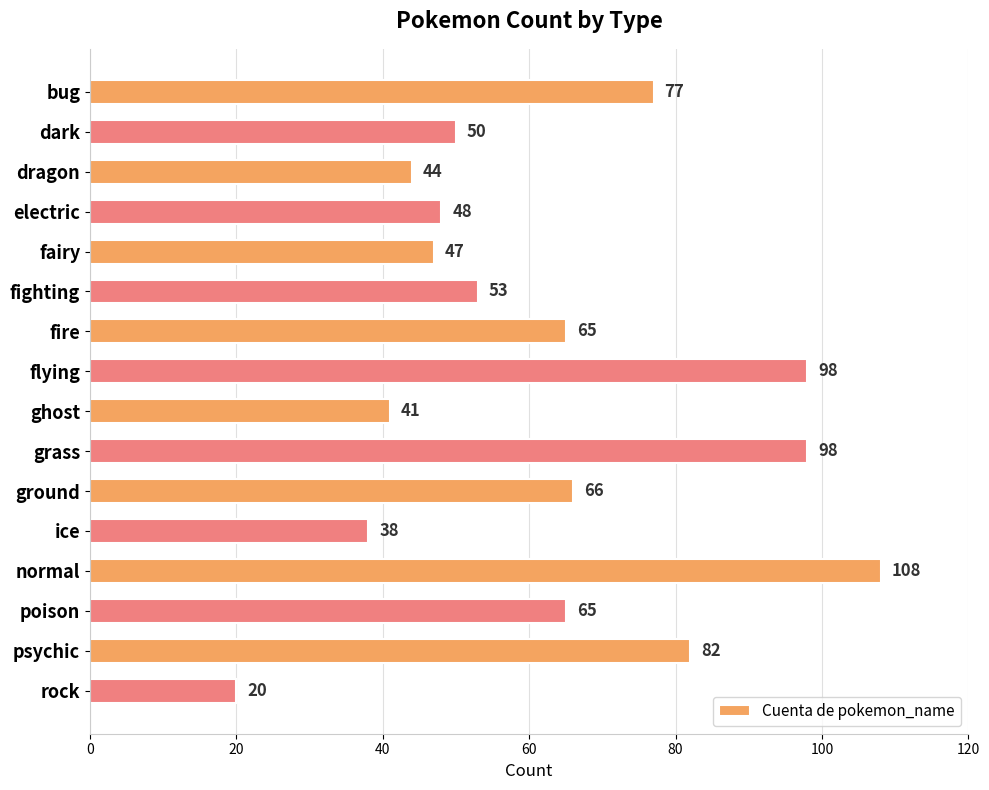

Reading bottom to top, what are all the values shown in this chart?

rock=20	psychic=82	poison=65	normal=108	ice=38	ground=66	grass=98	ghost=41	flying=98	fire=65	fighting=53	fairy=47	electric=48	dragon=44	dark=50	bug=77